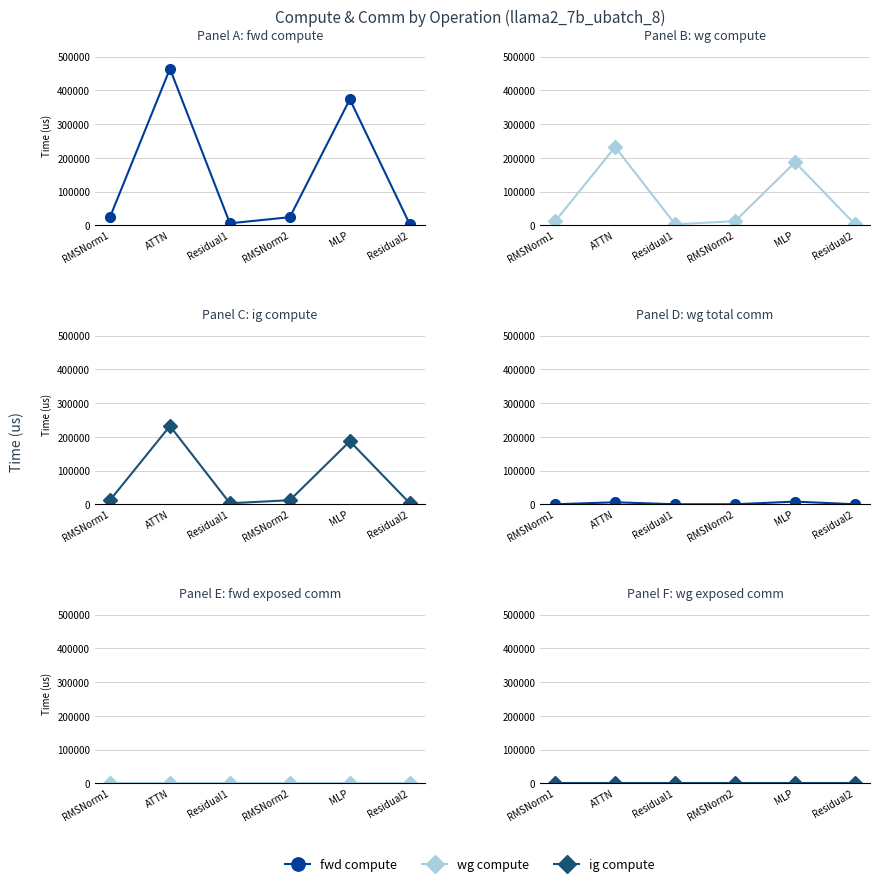

How many lines are shown in the chart?

6